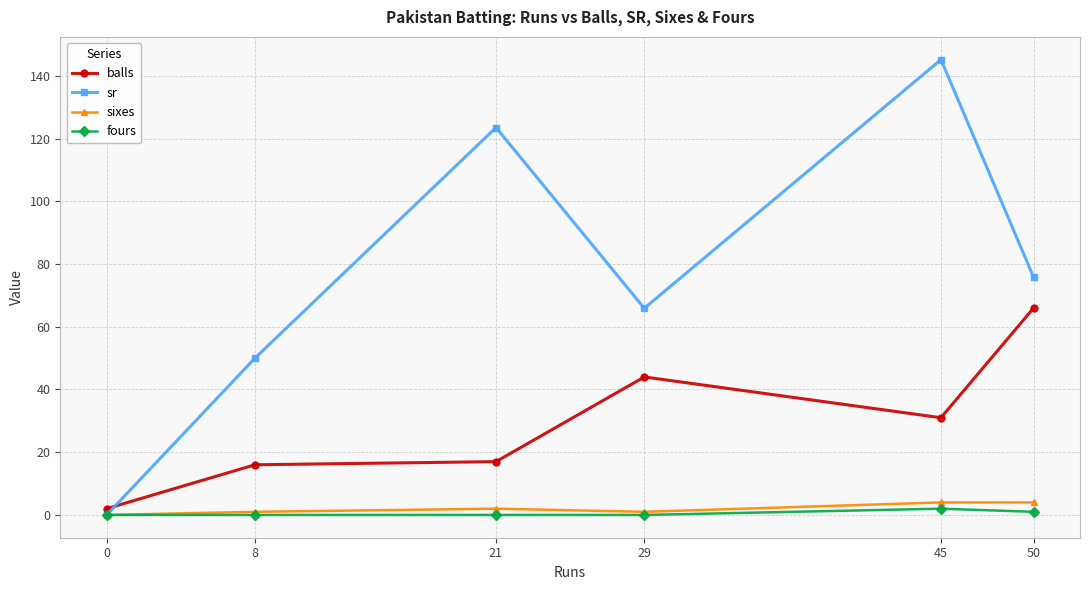

Is it true that balls equals 16.0 at 8?

True